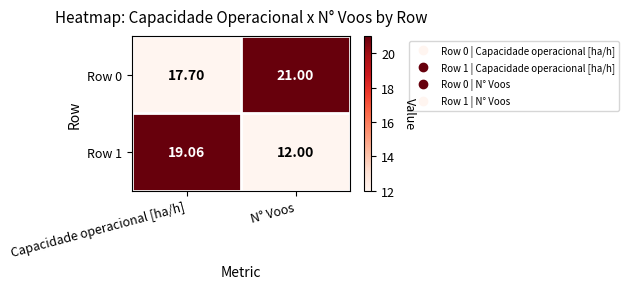

Is the value of Row 0 at N° Voos greater than the value of Row 1 at Capacidade operacional [ha/h]?

Yes